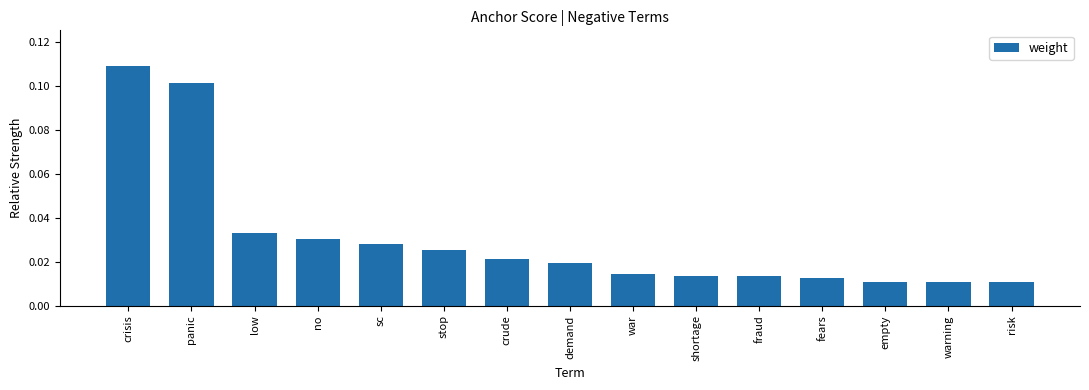

Between shortage and sc, which is larger?

sc